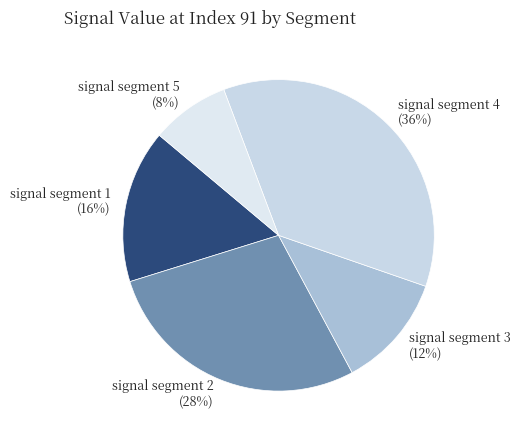

Rank the categories by value from lowest to highest.

signal segment 5, signal segment 3, signal segment 1, signal segment 2, signal segment 4